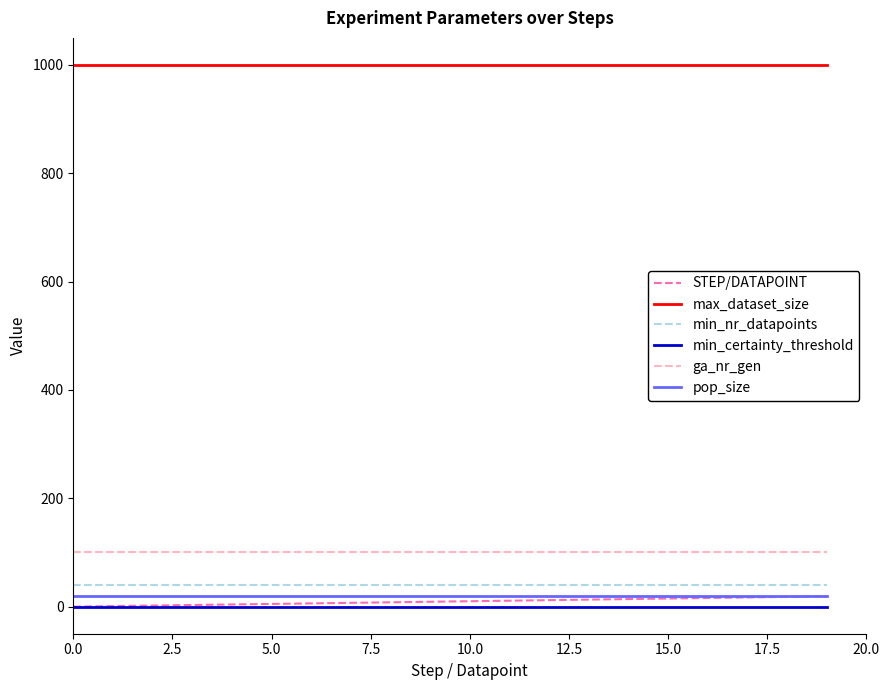

Which series has the largest total across all categories?

max_dataset_size